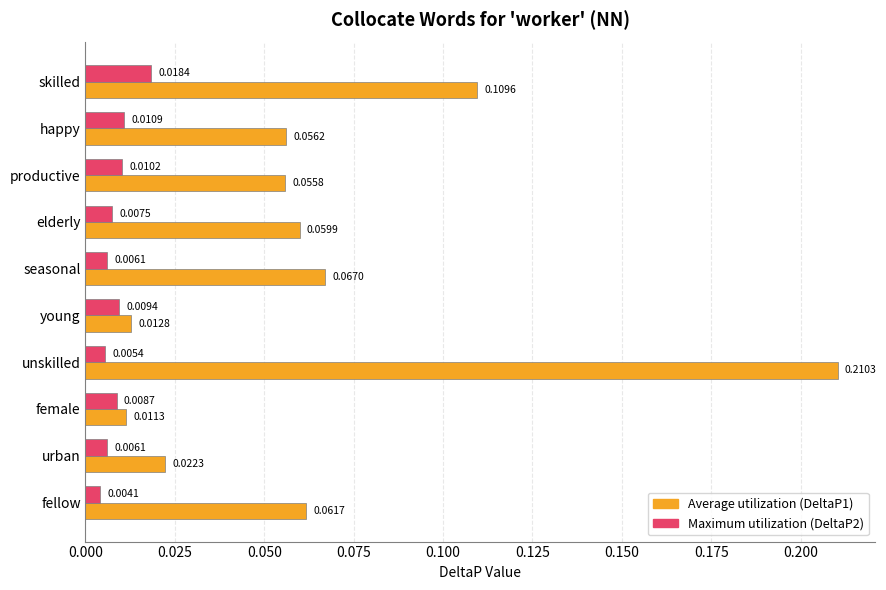

Which category has the highest value across all series?

unskilled